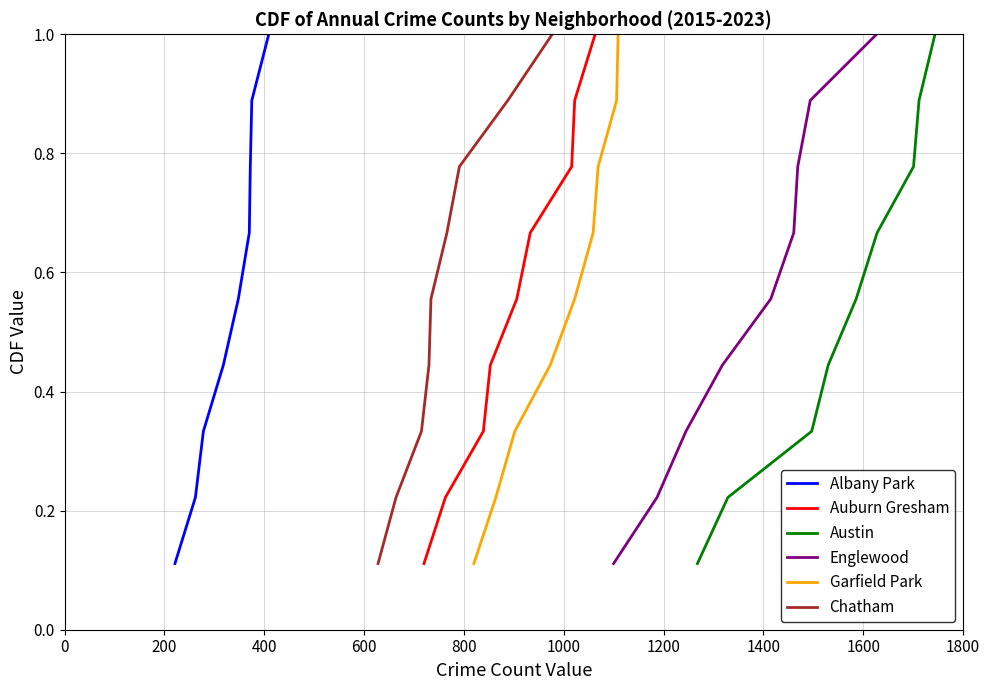

Is this an area chart (filled region under the line)?

No